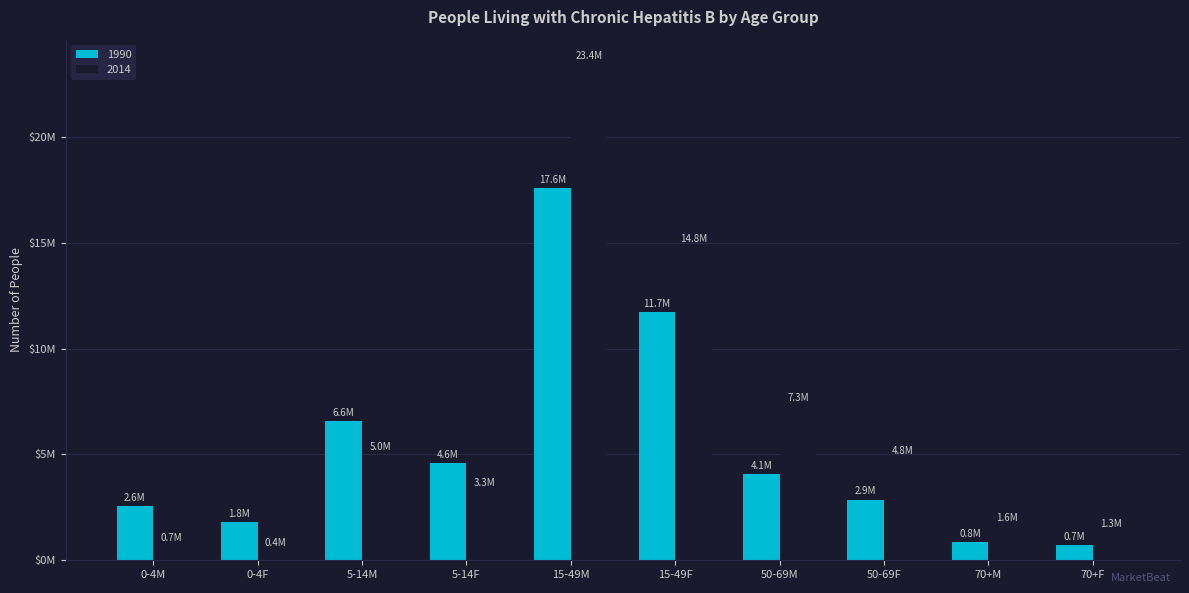

At which label is 1990 closest to 9143138?

5-14M